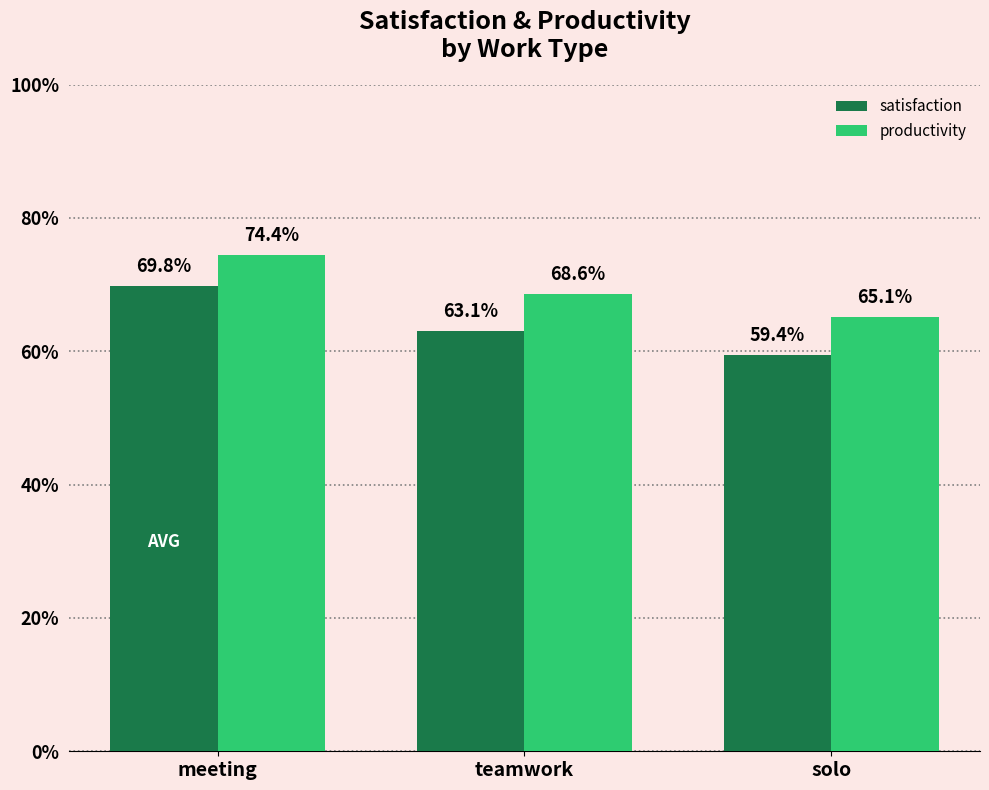

What is the sum of the productivity values at solo and teamwork?

1.3